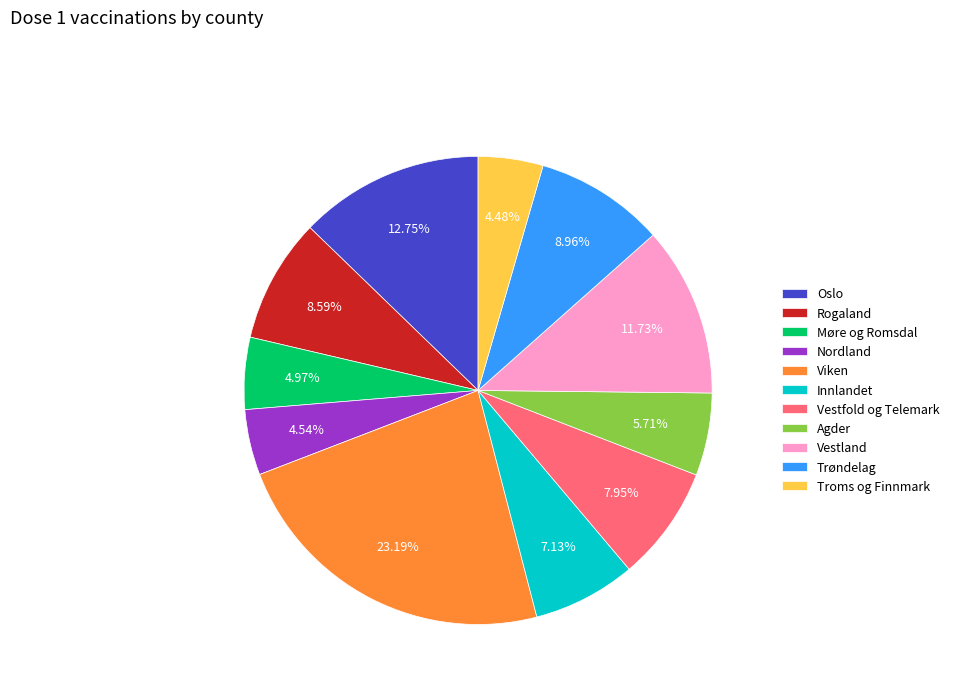

What percentage do Innlandet and Nordland together represent?

11.7%